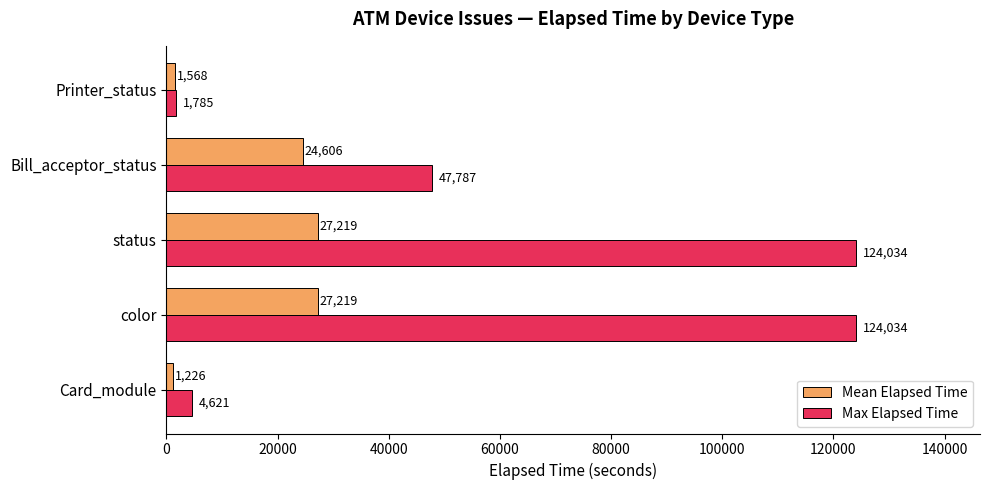

What is the difference between the highest and lowest values at status?

96815.0